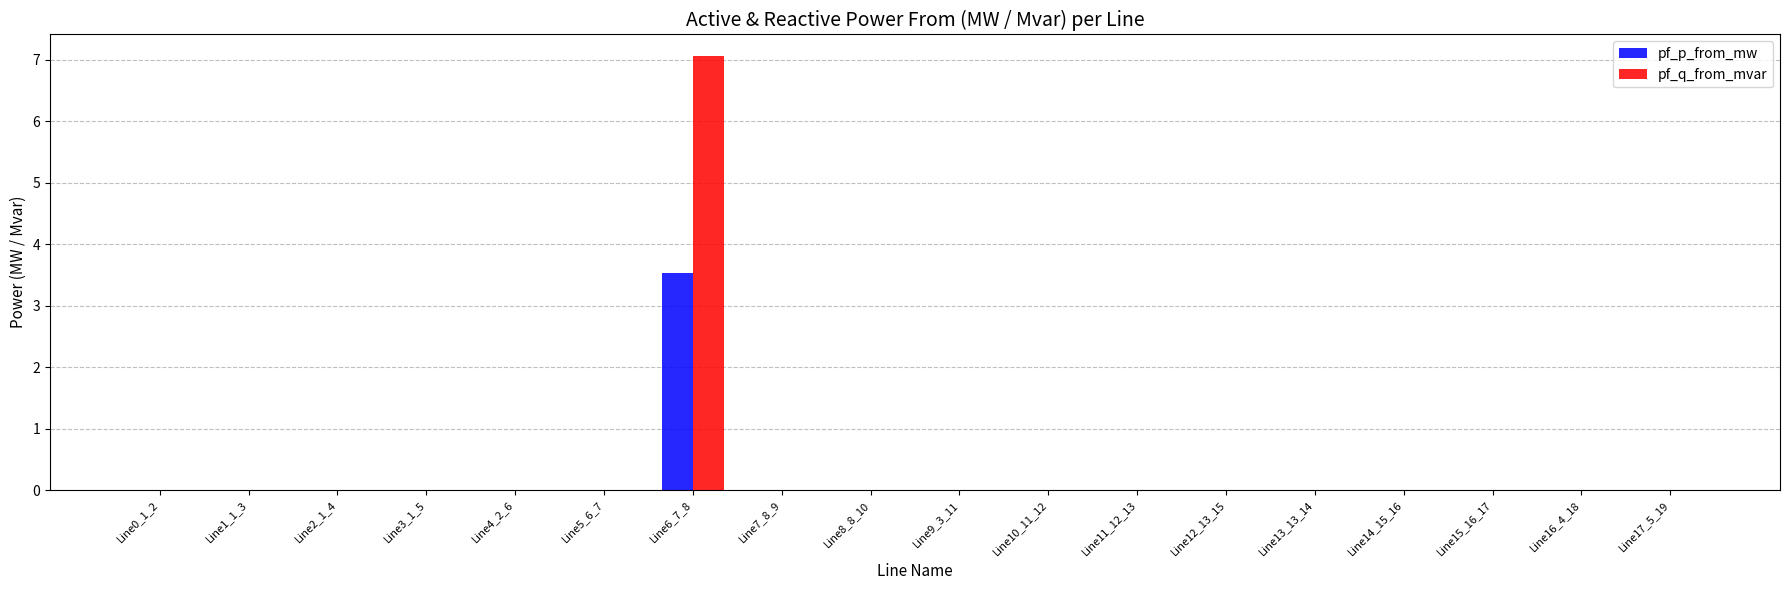

Is it true that pf_p_from_mw equals -1.1 at Line14_15_16?

False